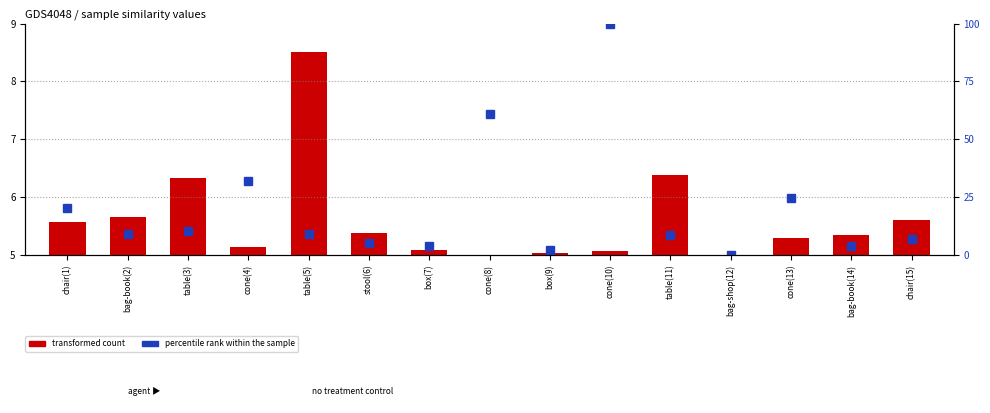

What is the difference between the percentile rank within the sample values at table(5) and cone(10)?

91.1